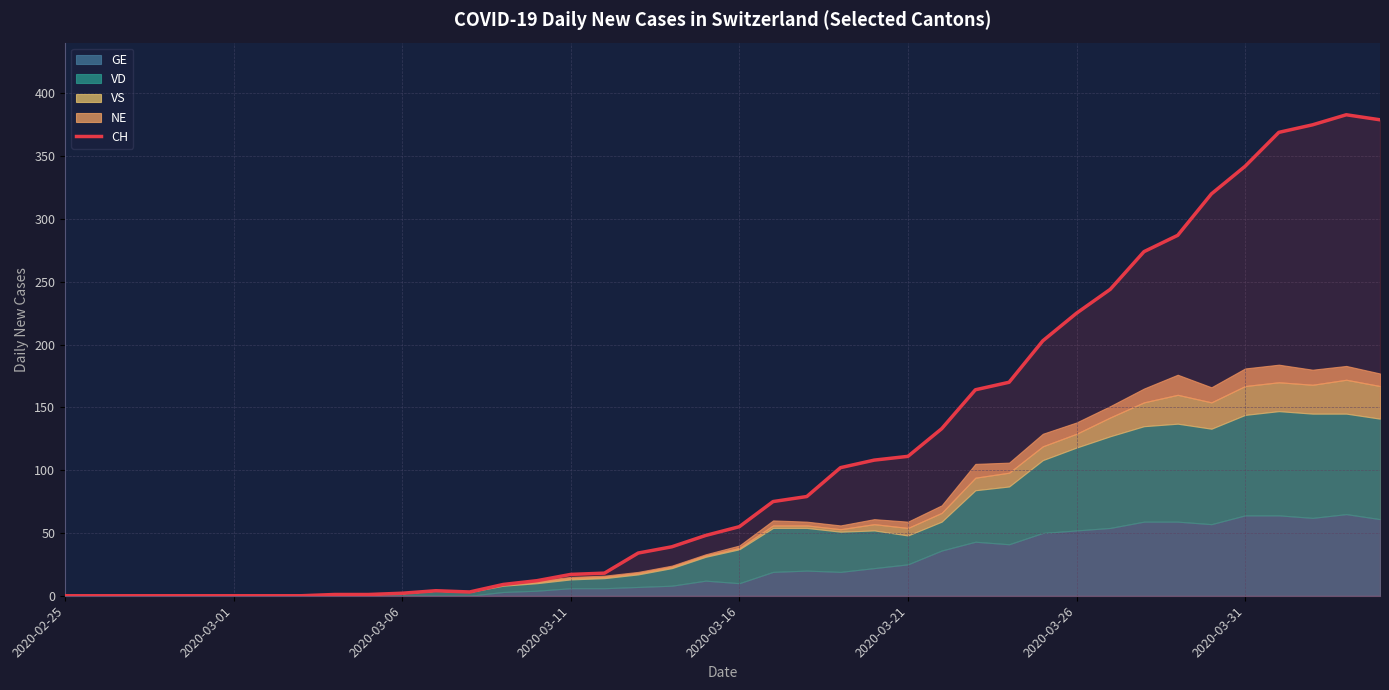

Is it true that the value at 2020-02-25 is -126?

False